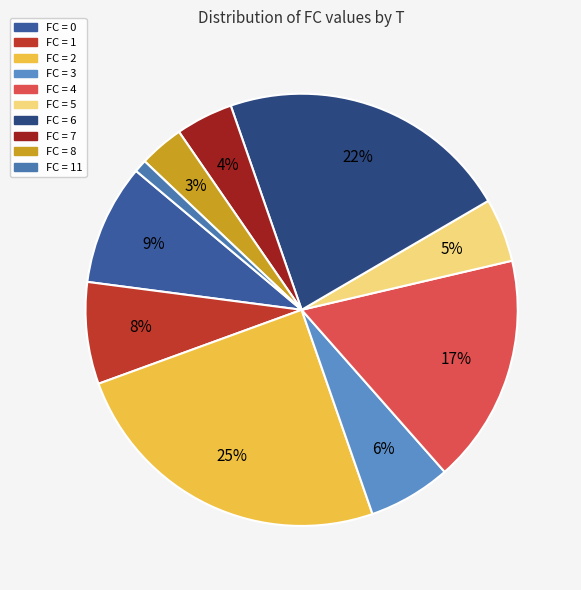

Count the number of slices in the pie.

10